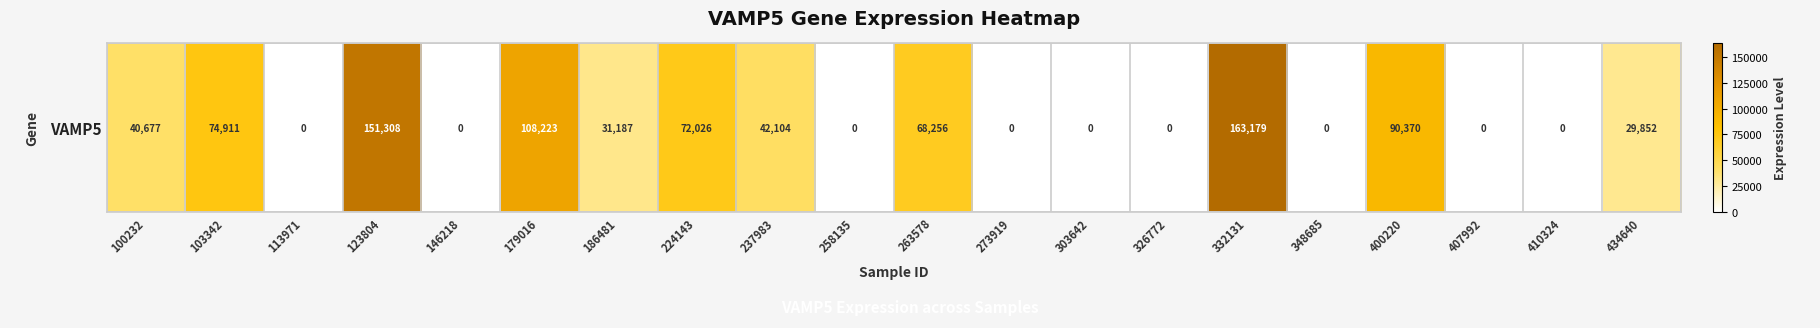

Reading left to right, what are all the values shown in this chart?

40677	74911	0	151308	0	108223	31187	72026	42104	0	68256	0	0	0	163179	0	90370	0	0	29852